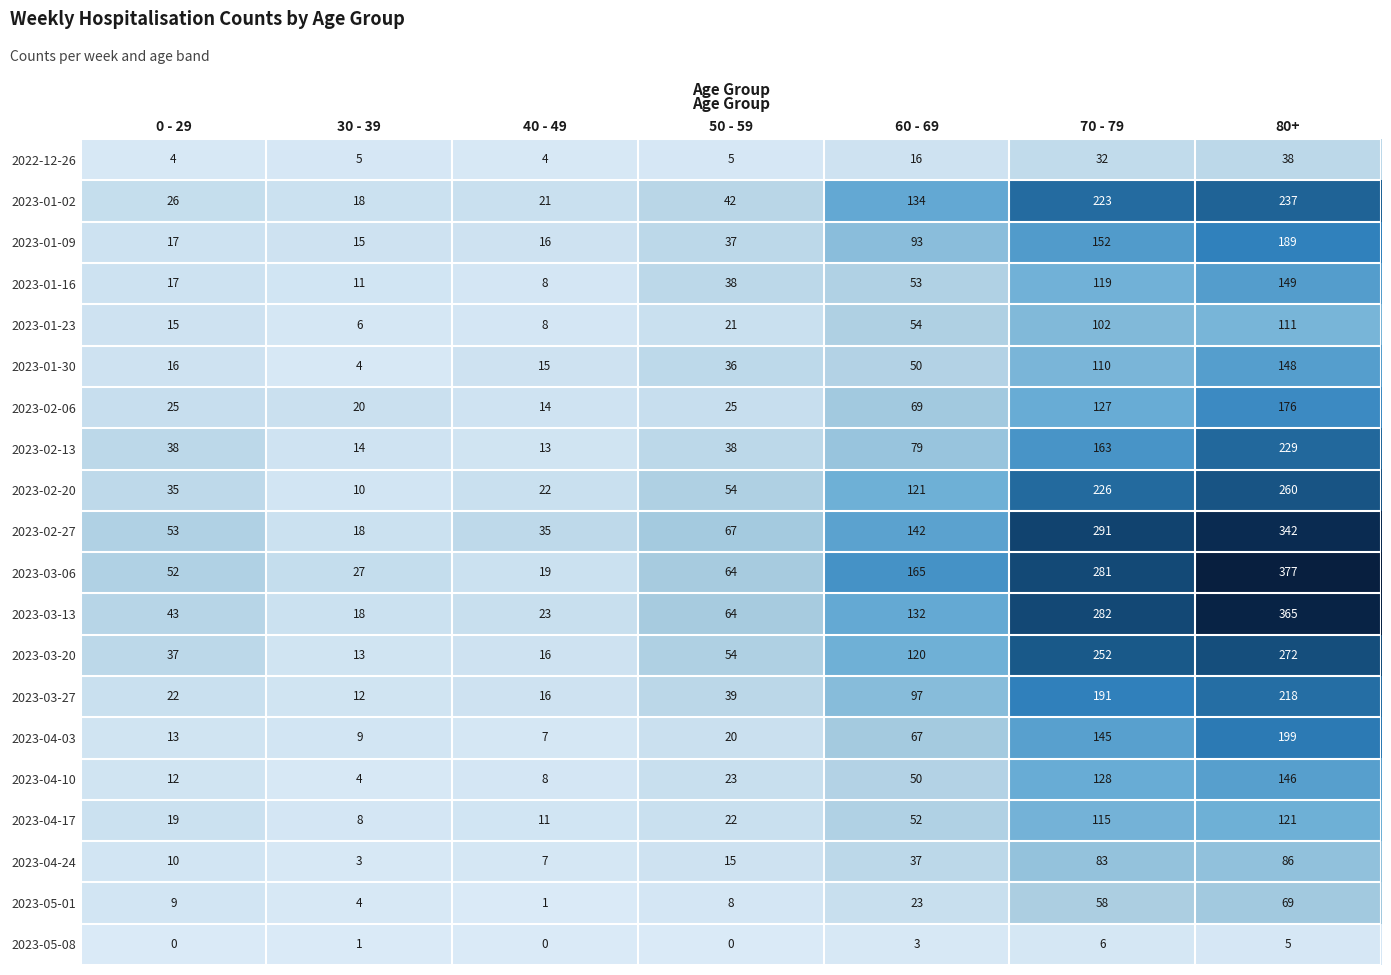

What value does the 2023-01-30 series have at 70 - 79?

110